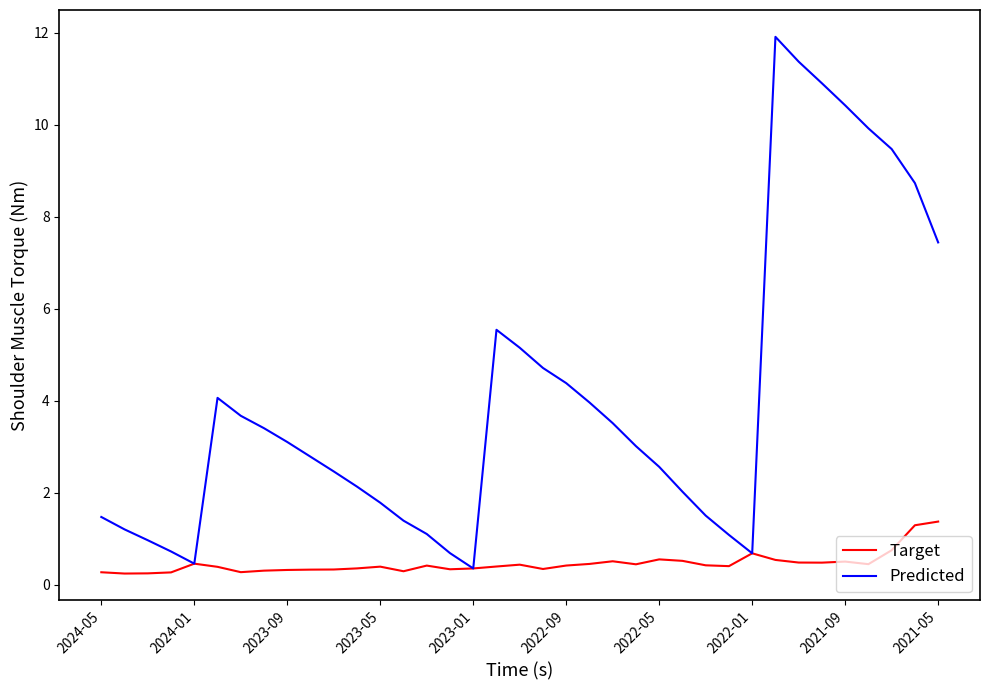

Count the number of data series in this chart.

2